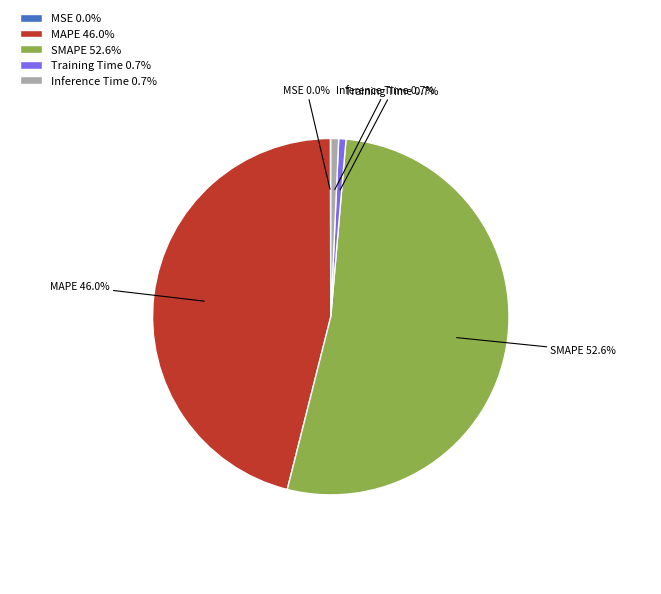

Which slice represents more than half of the pie?

SMAPE